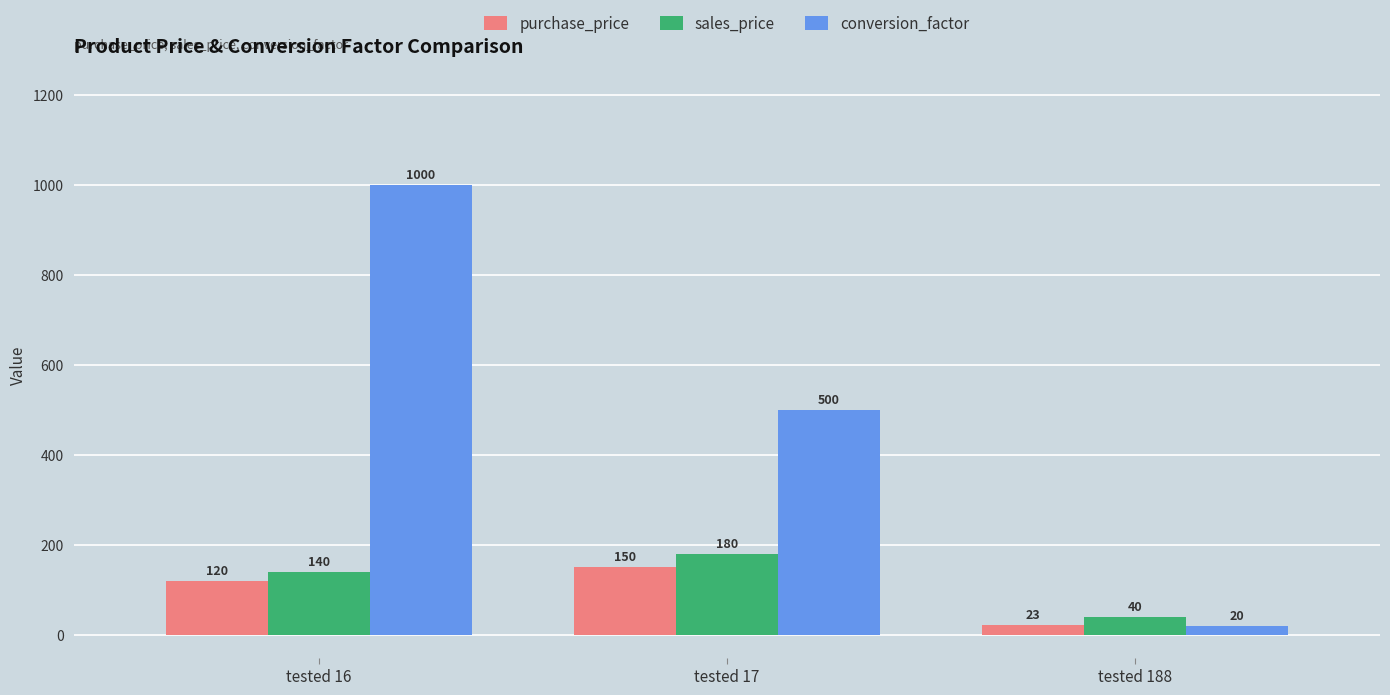

The value of conversion_factor at tested 17 is 153. True or false?

False